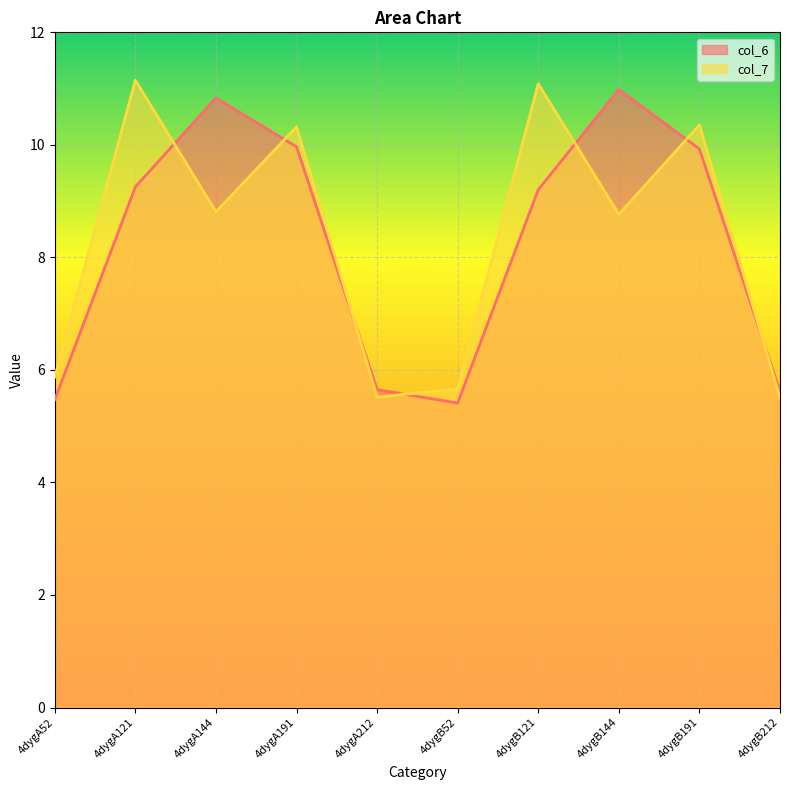

How many lines are shown in the chart?

2